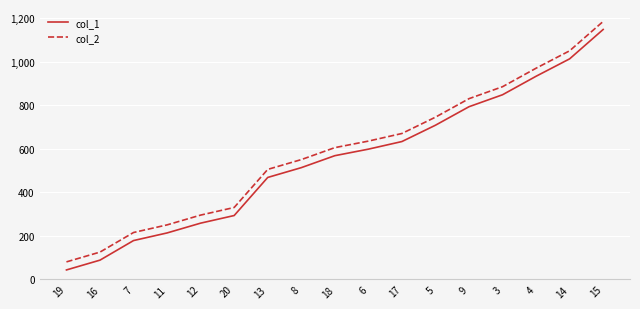

Reading right to left, what are all the values shown in this chart?

col_1: 1148	1013	933	848	793	708	633	598	568	513	468	293	258	213	178	88	43
col_2: 1185	1050	970	885	830	745	670	635	605	550	505	330	295	250	215	125	80